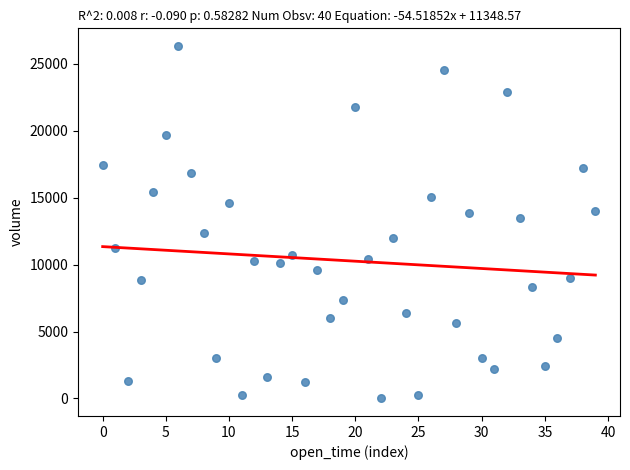

What is the range of Y values (max minus min)?

26332.8